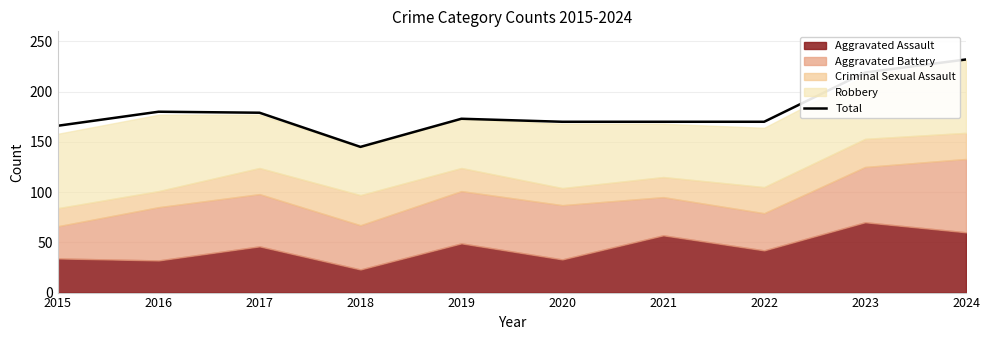

The value at 2017 is 179. True or false?

True